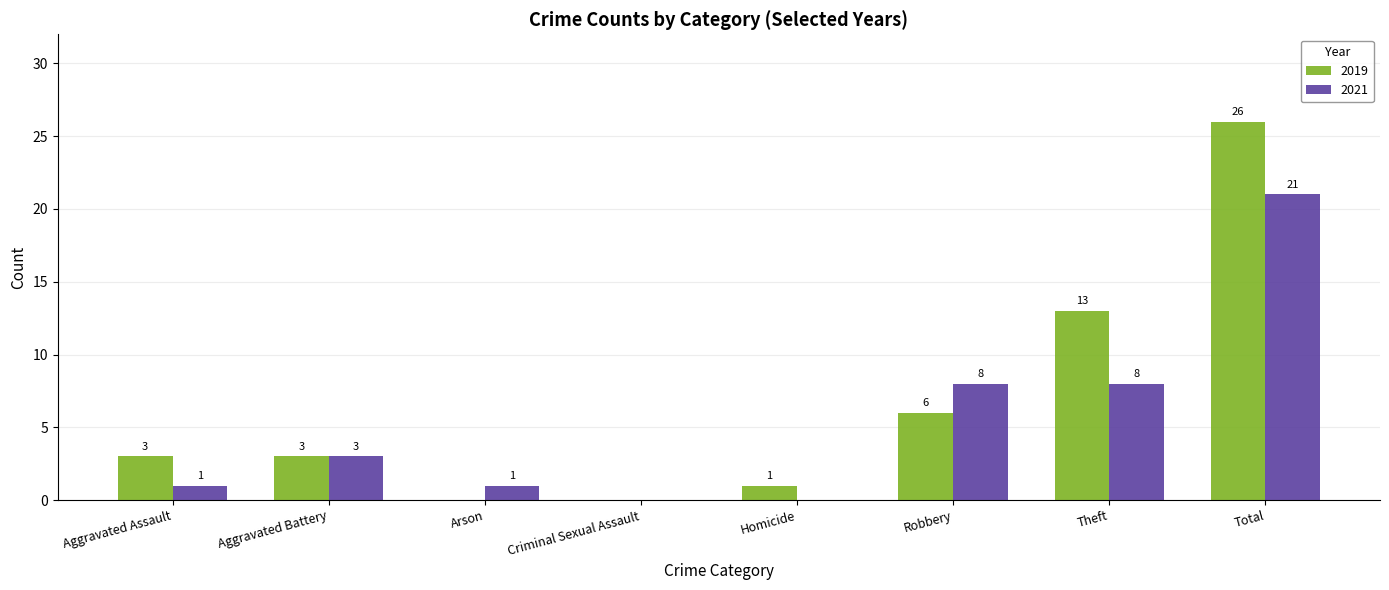

Which category has the highest value across all series?

Total